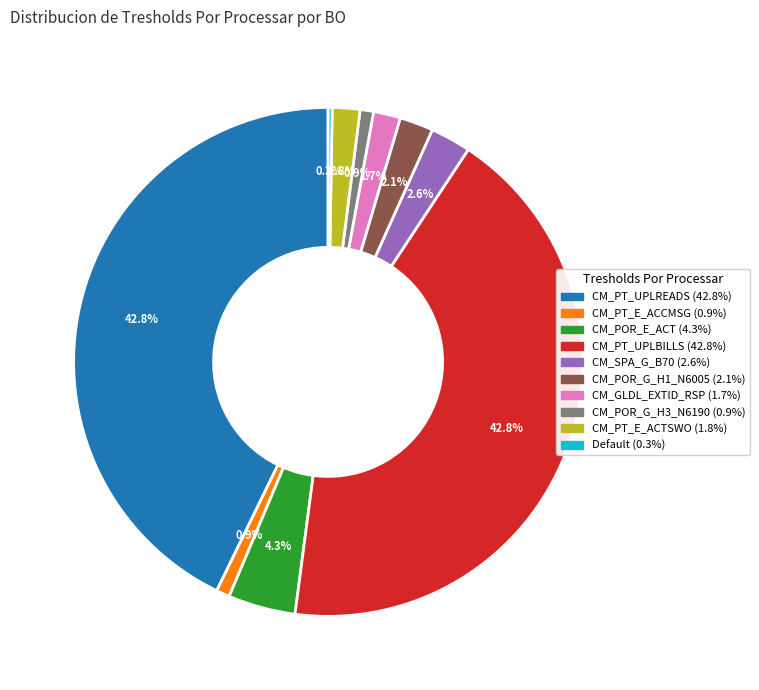

Between CM_PT_UPLREADS and CM_GLDL_EXTID_RSP, which is larger?

CM_PT_UPLREADS